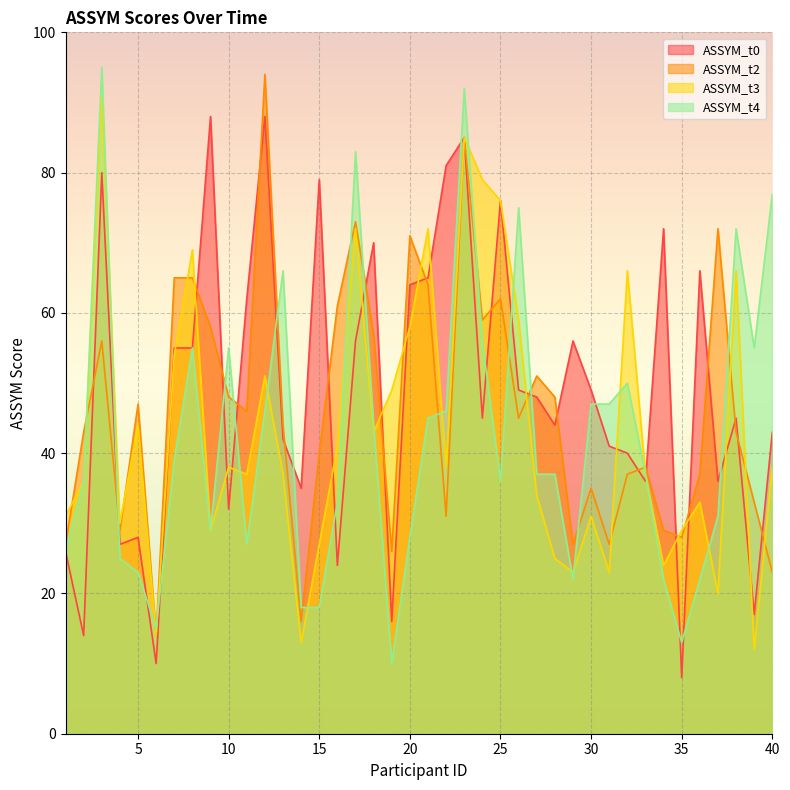

True or false: ASSYM_t2 has a value of 7 at 19.

False